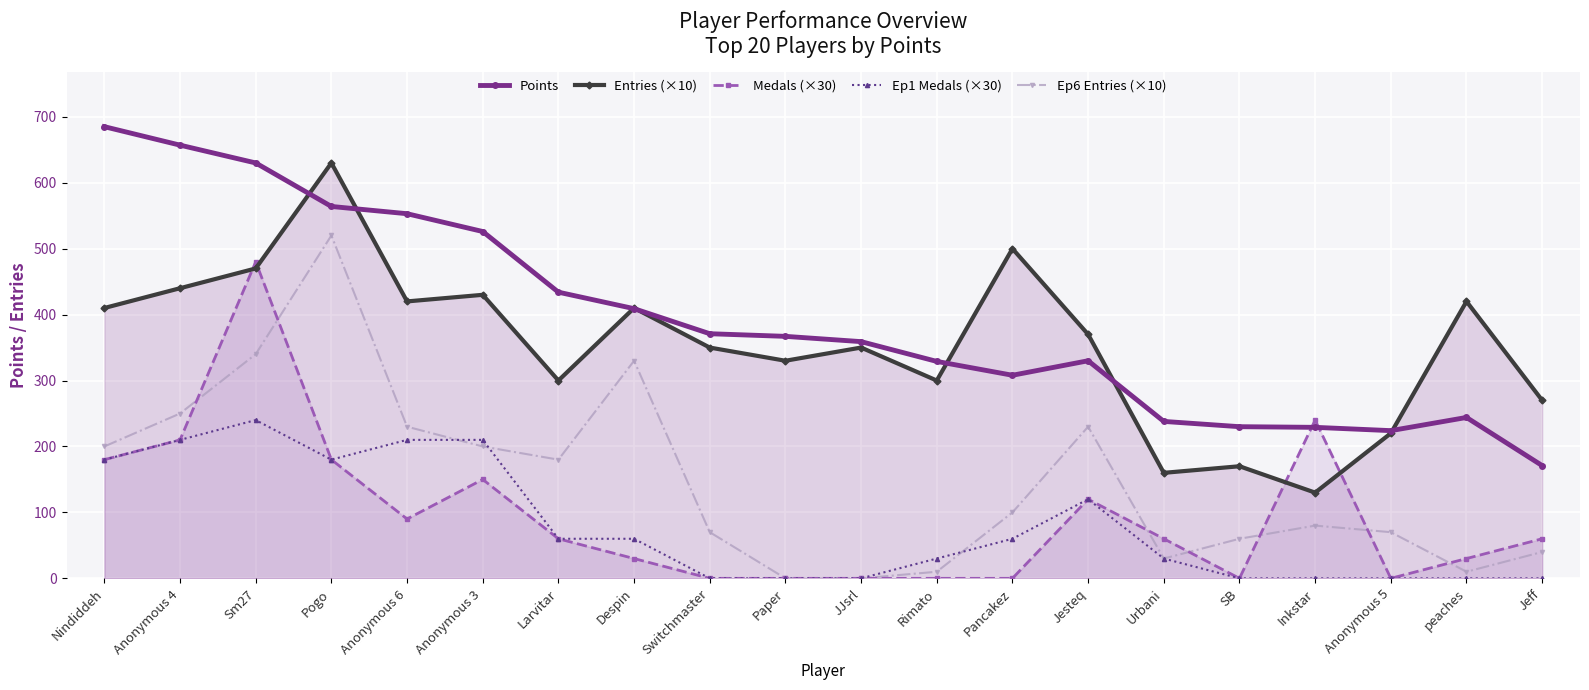

What is the sum of all Entries (×10) values?

7080